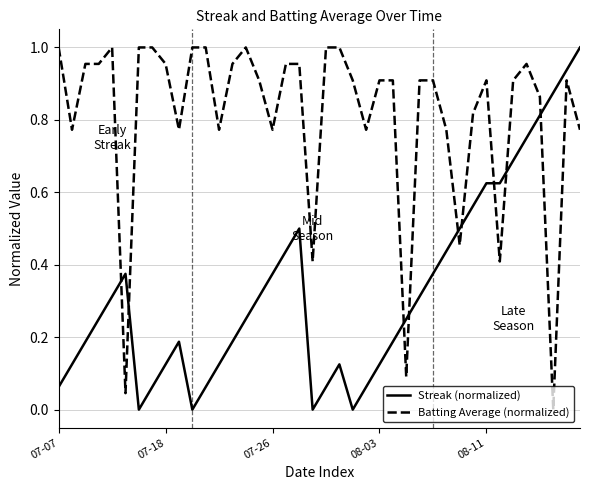

Which series ends up on top after the final intersection of Streak (normalized) and Batting Average (normalized)?

Streak (normalized)